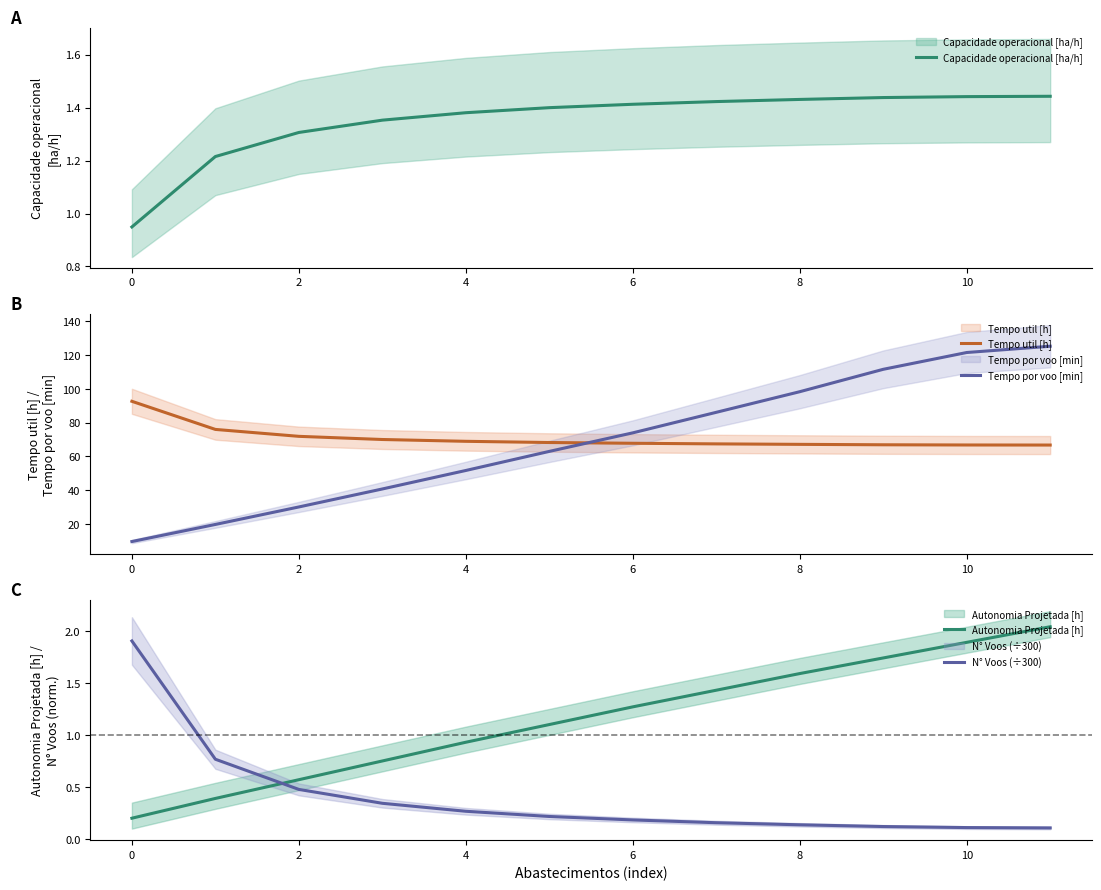

What is the minimum value shown in the chart?

0.1